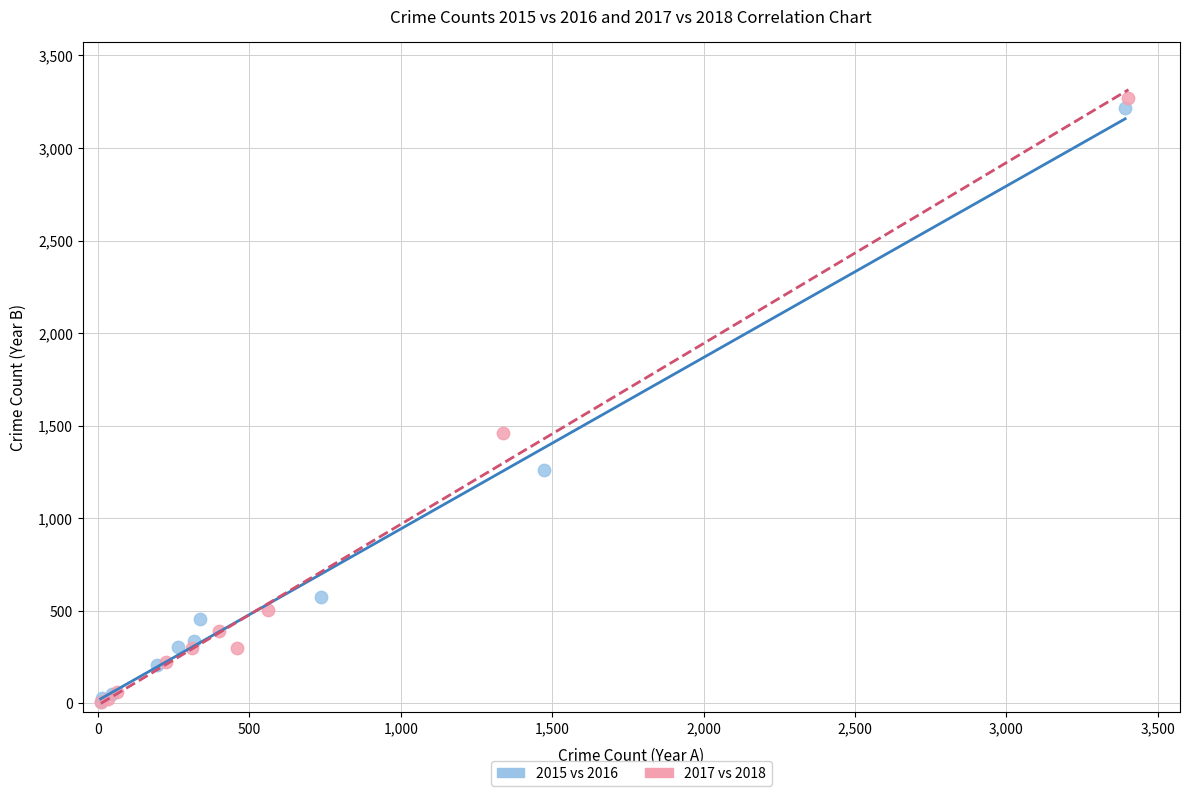

Which series has the largest Y range (max minus min)?

2017 vs 2018